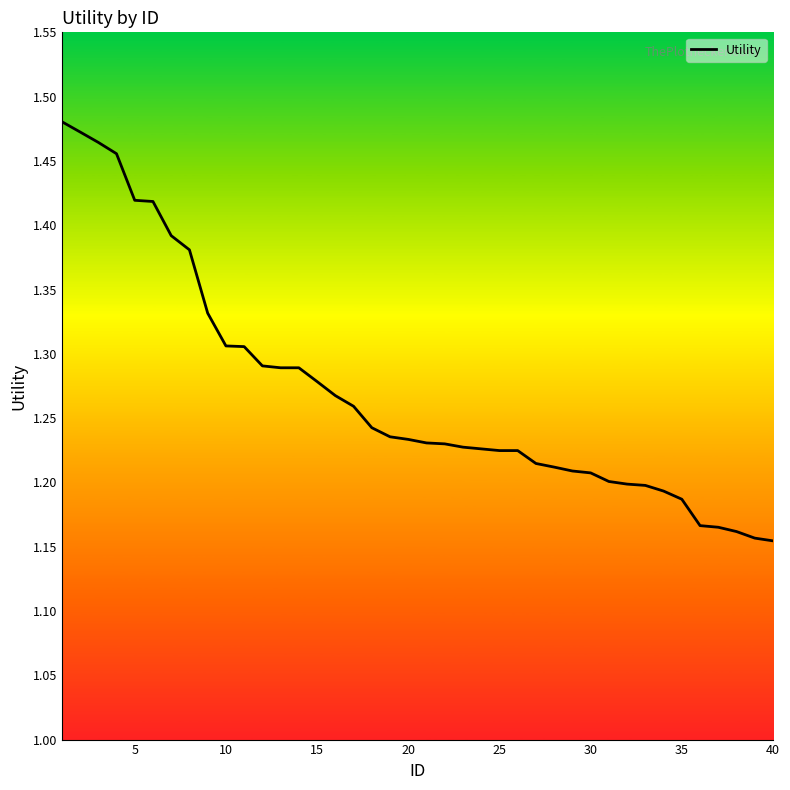

What is the difference between the maximum and minimum values?

0.3